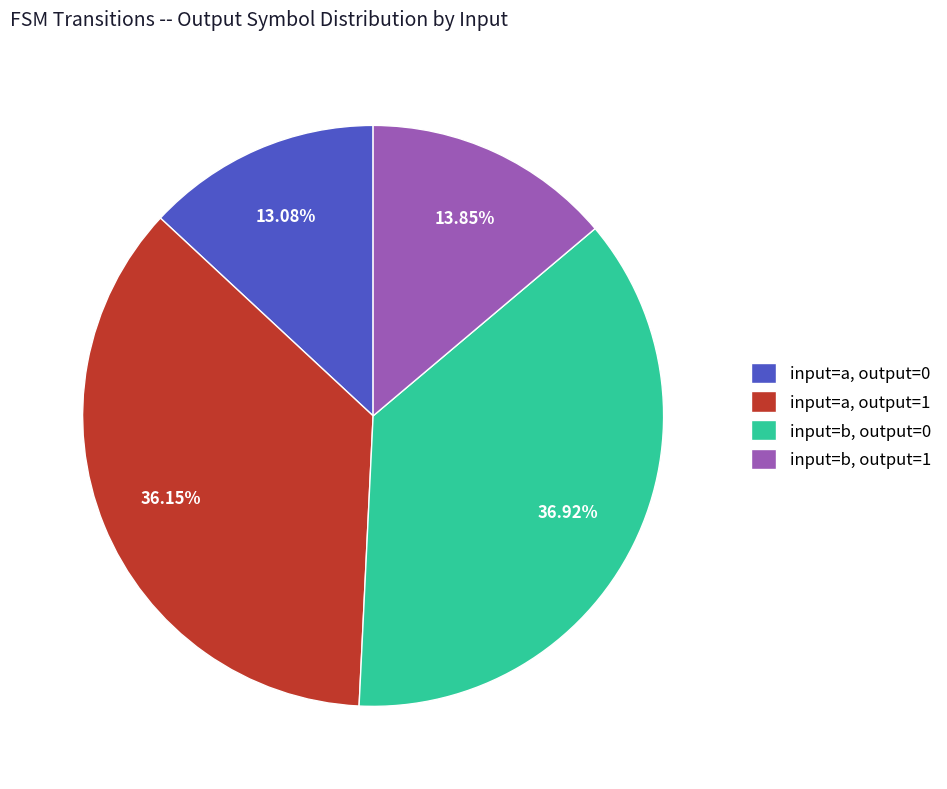

How many slices are in this pie chart?

4